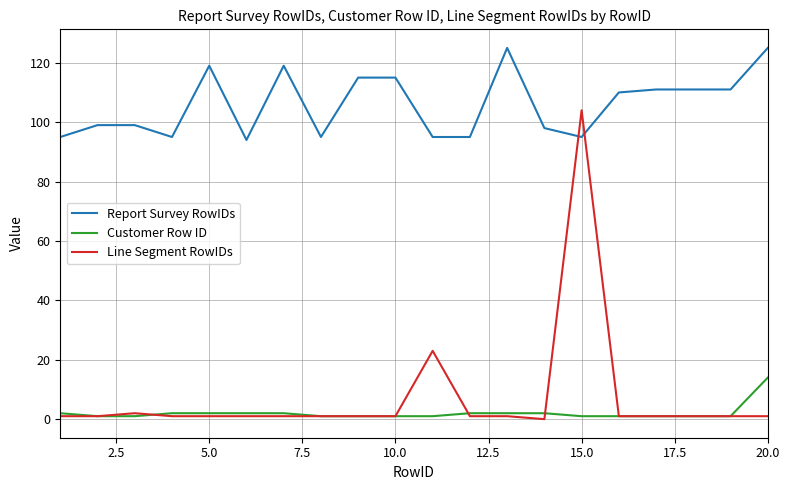

What is the difference between the maximum and minimum values in the Line Segment RowIDs series?

104